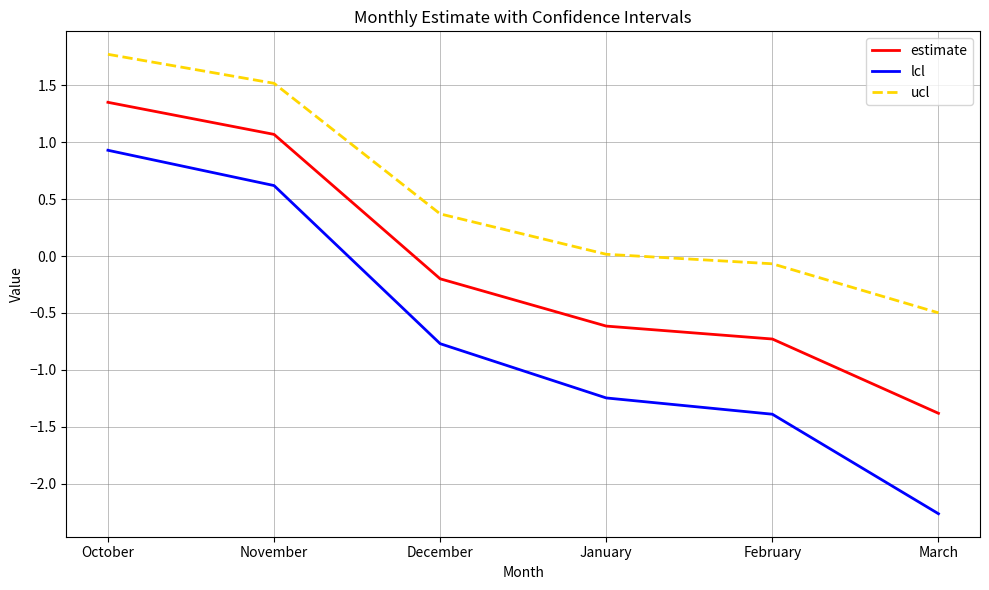

Is the value of estimate at March greater than the value of ucl at December?

No